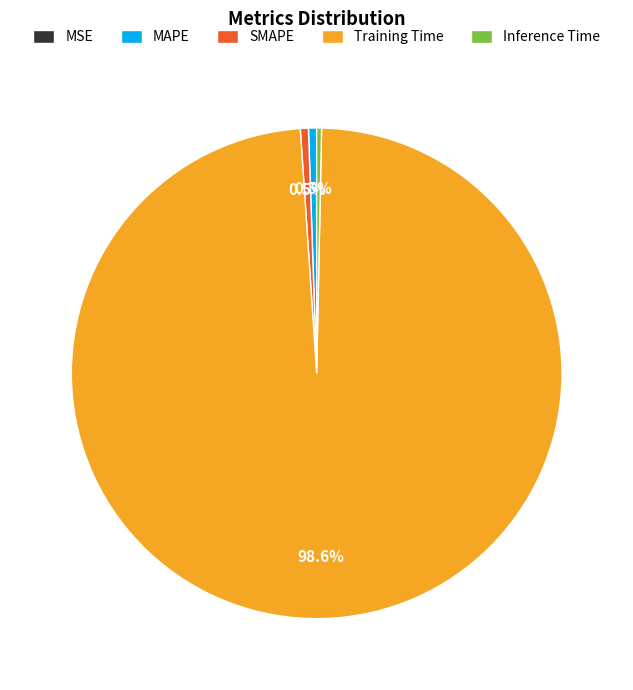

Is Training Time the majority of the pie?

Yes